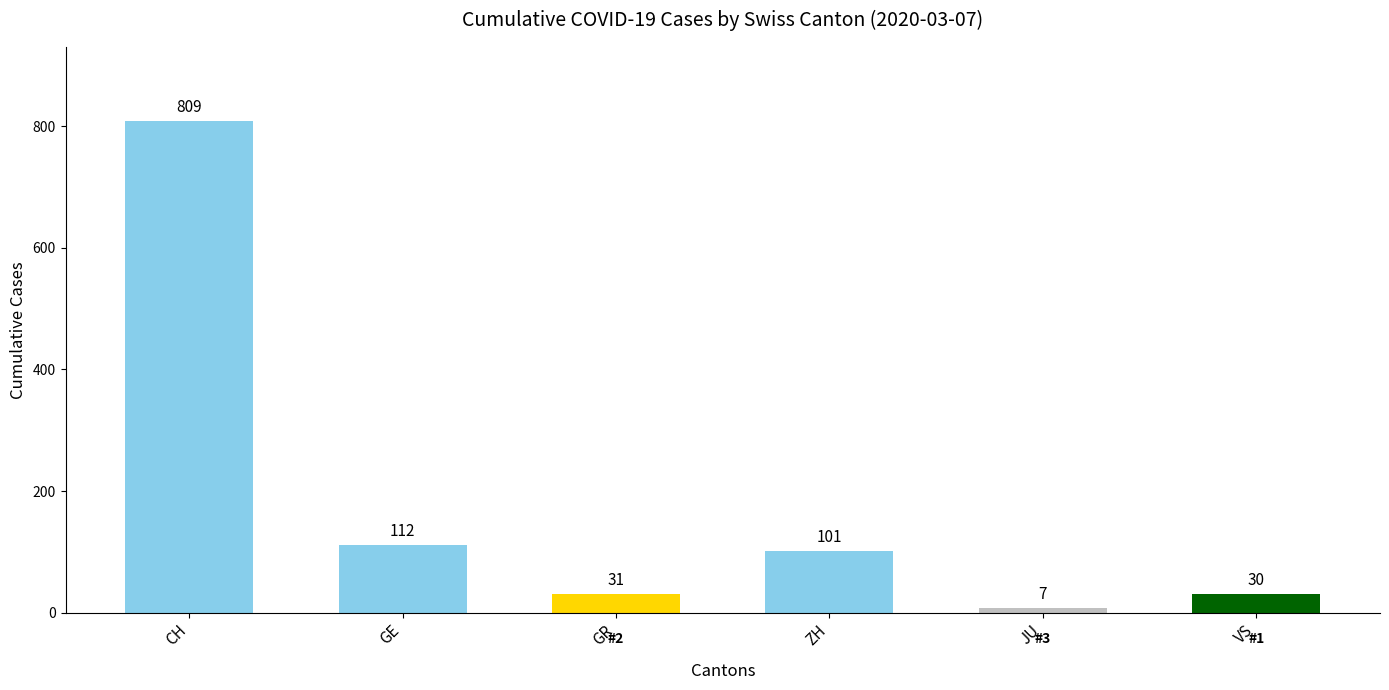

What is the sum of all values?

1090